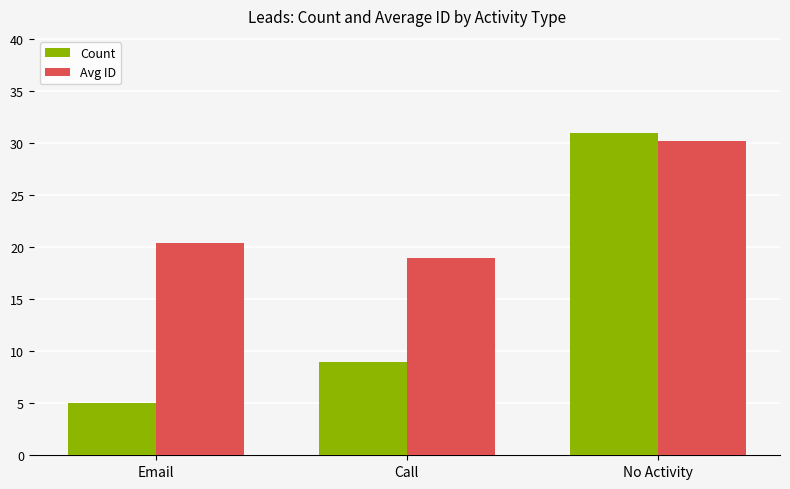

What is the highest value of the Avg ID series?

30.2